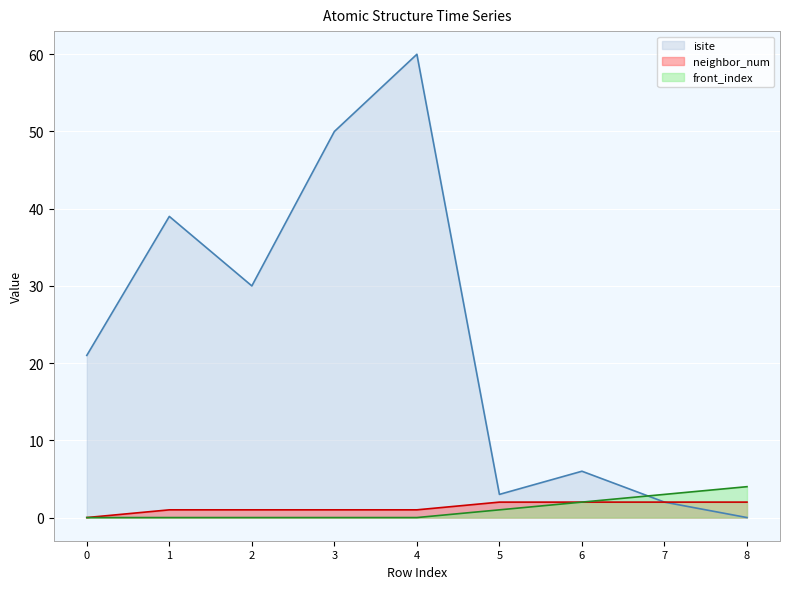

At how many categories does at least one series exceed 44?

2